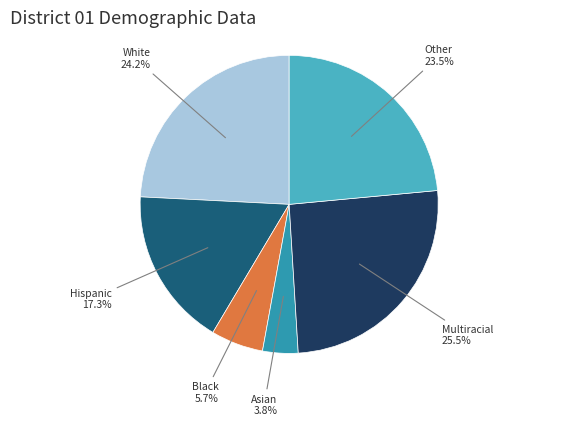

How many segments does this pie chart have?

6